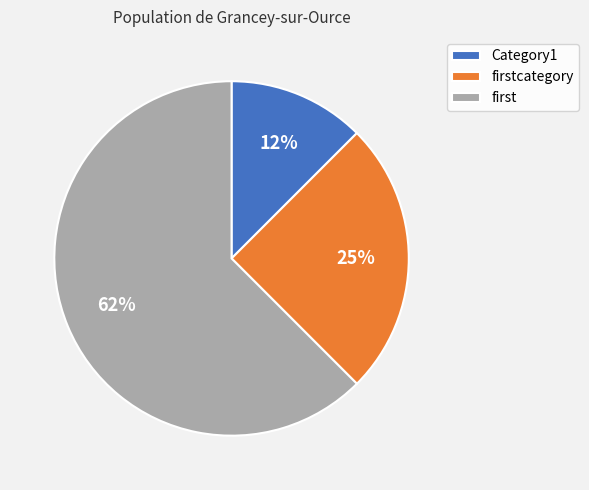

What is the majority slice?

first